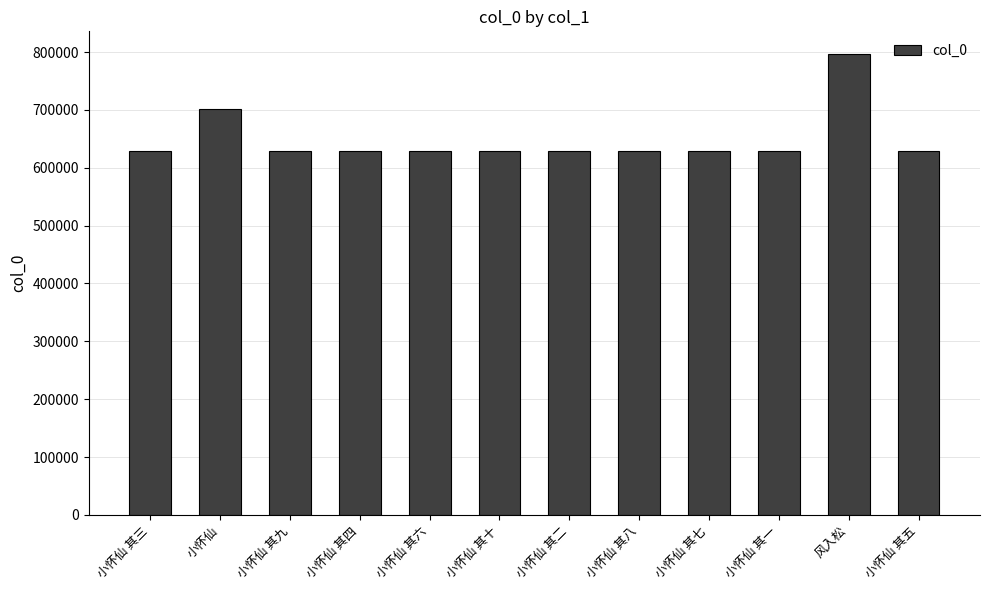

What is the label of the 4th bar from the right?

小怀仙 其七